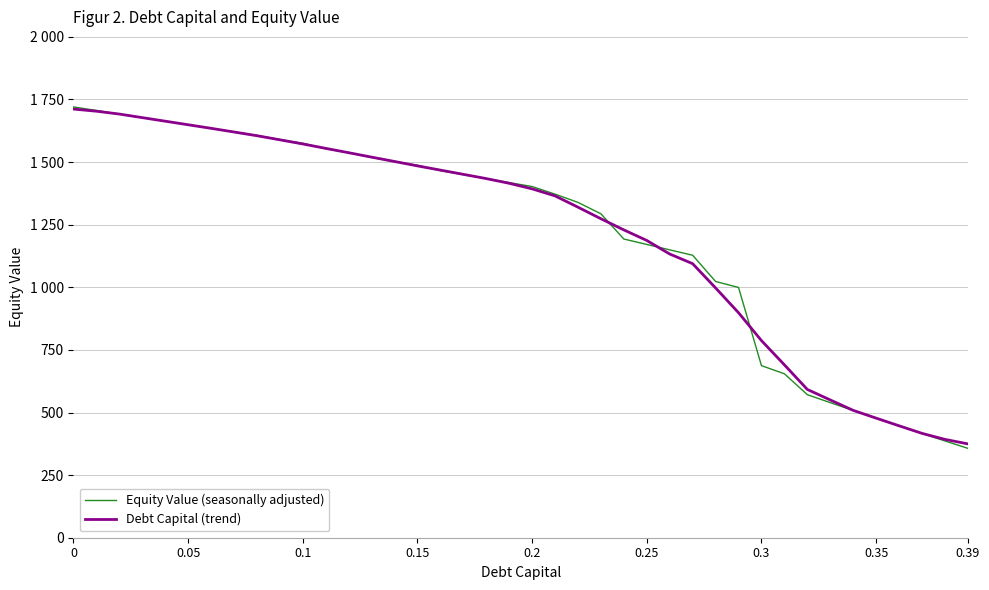

Does the chart display data point markers on the line(s)?

No